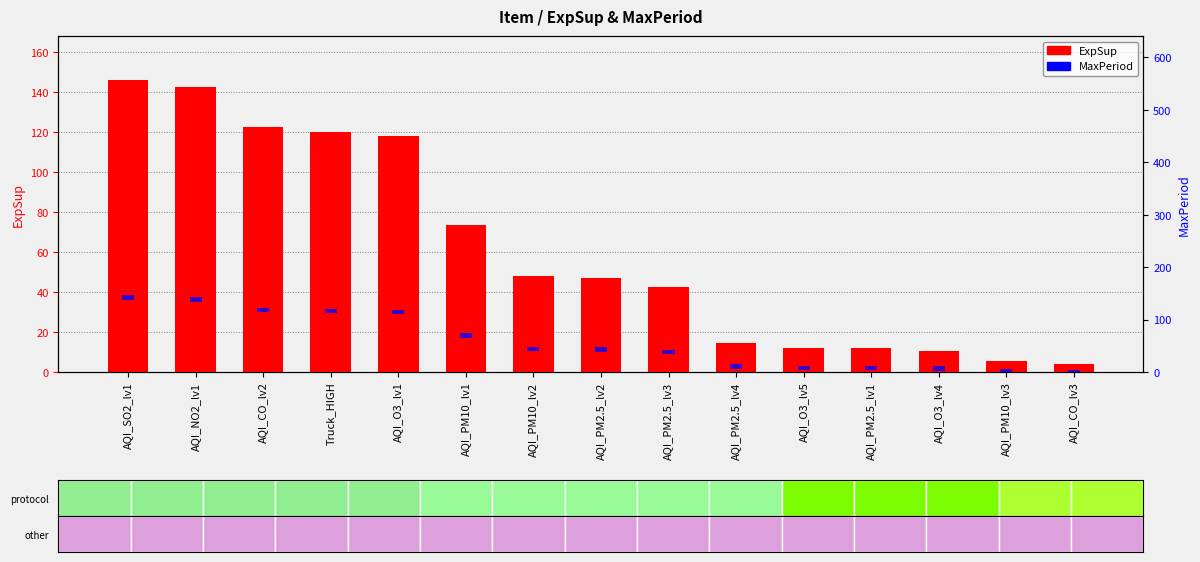

What is the minimum value shown in the chart?

3.8